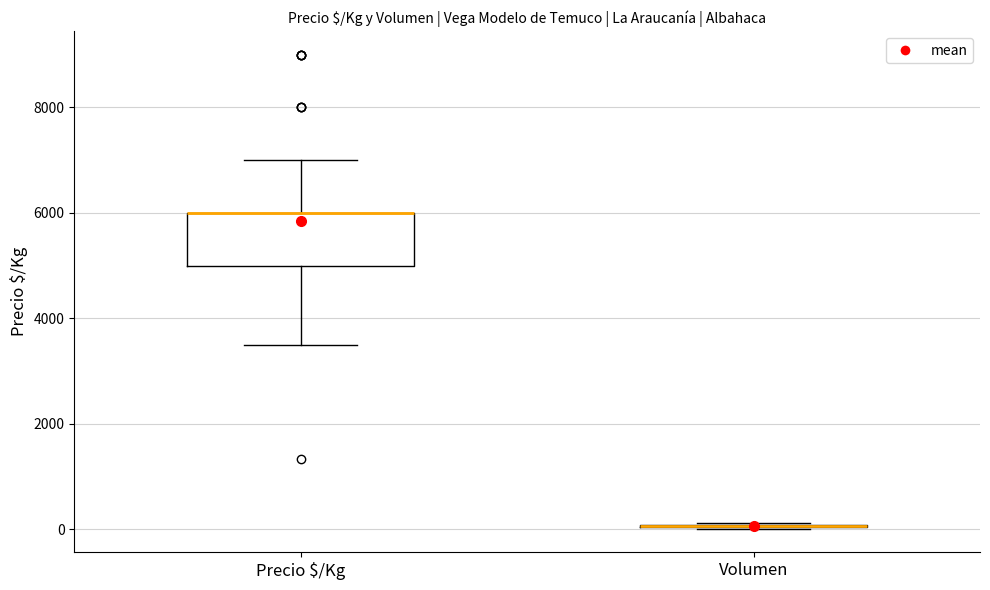

Reading left to right, transcribe this box plot: for each box, give where its median line is, the range the box spans, and where its two whiskers end, as read against the y-axis. The values are not printed on the chart, so give them approximately, as read against the axis.

Precio $/Kg: median 6000 (drawn on the box's upper edge), box 5000 to 6000, whiskers 3600 to 7000
Volumen: box collapsed to a line at 0, whiskers 0 to 200